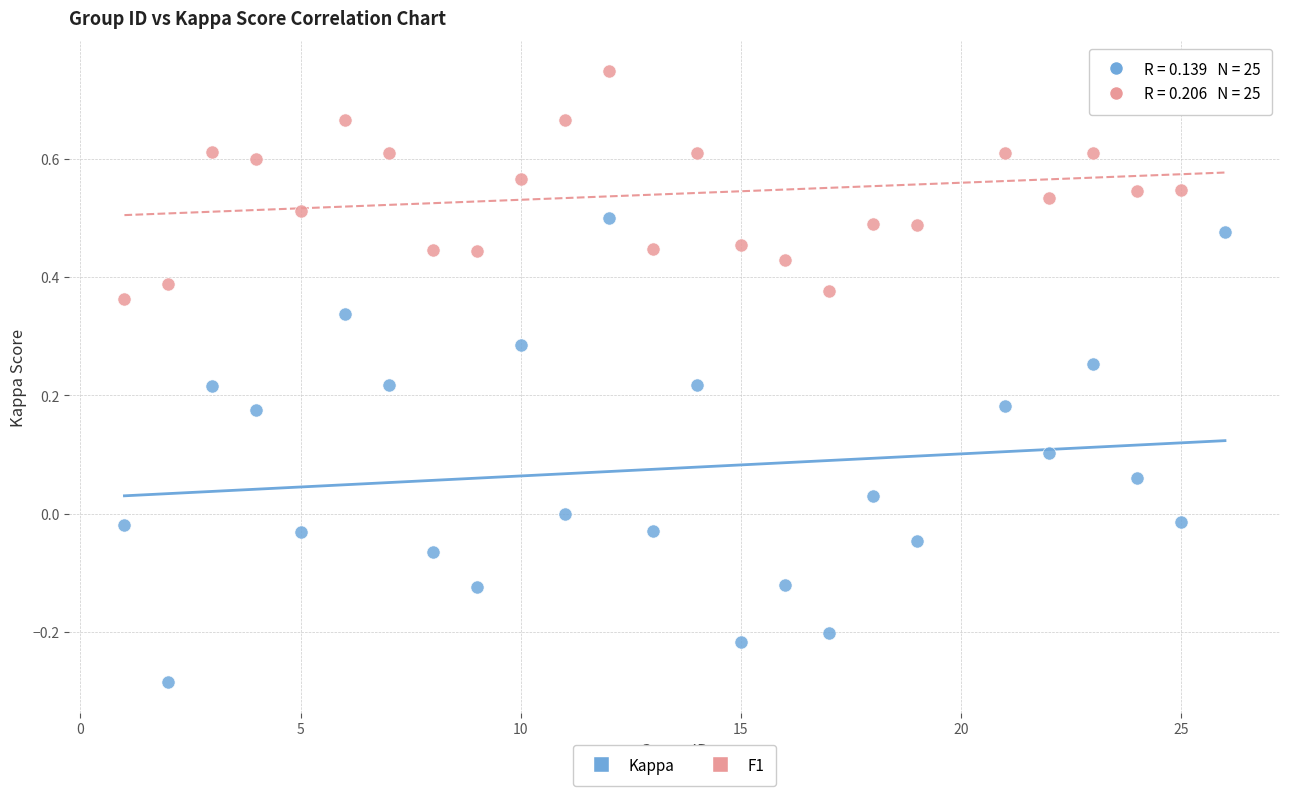

Across all data points, what is the range of X values (max minus min)?

25.0